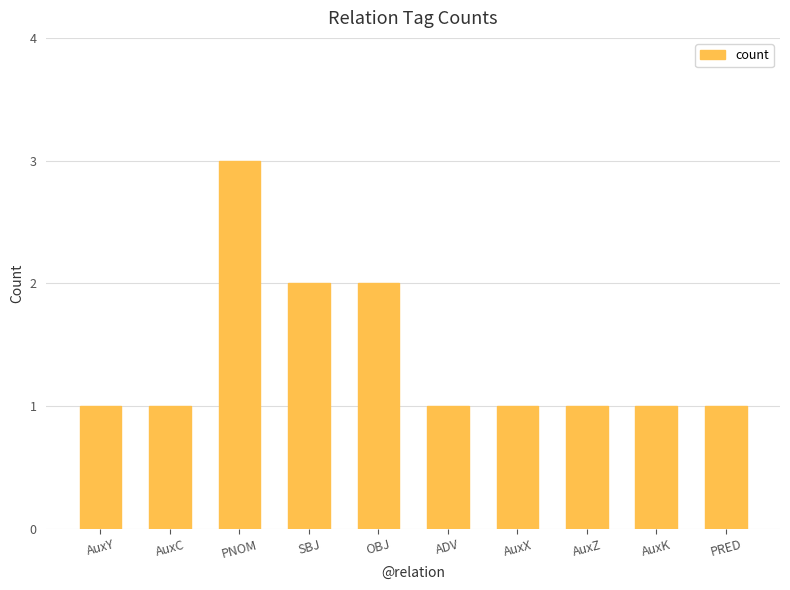

What is the sum of all values?

14